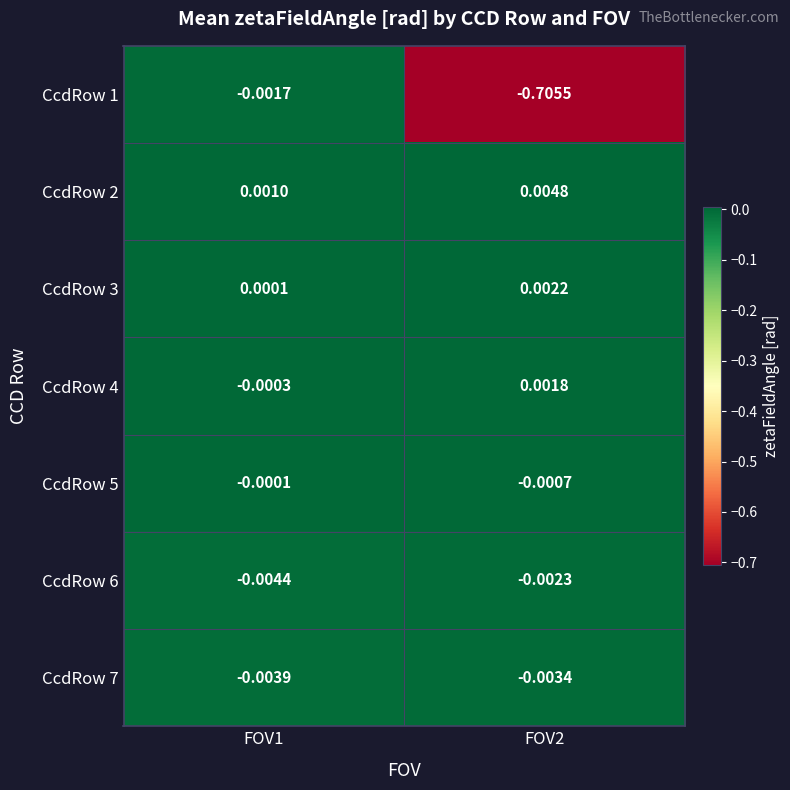

Reading right to left, transcribe all the data shown in this chart.

CcdRow 1: FOV2=-0.7	FOV1=-0.0
CcdRow 2: FOV2=0.0	FOV1=0.0
CcdRow 3: FOV2=0.0	FOV1=0.0
CcdRow 4: FOV2=0.0	FOV1=-0.0
CcdRow 5: FOV2=-0.0	FOV1=-0.0
CcdRow 6: FOV2=-0.0	FOV1=-0.0
CcdRow 7: FOV2=-0.0	FOV1=-0.0